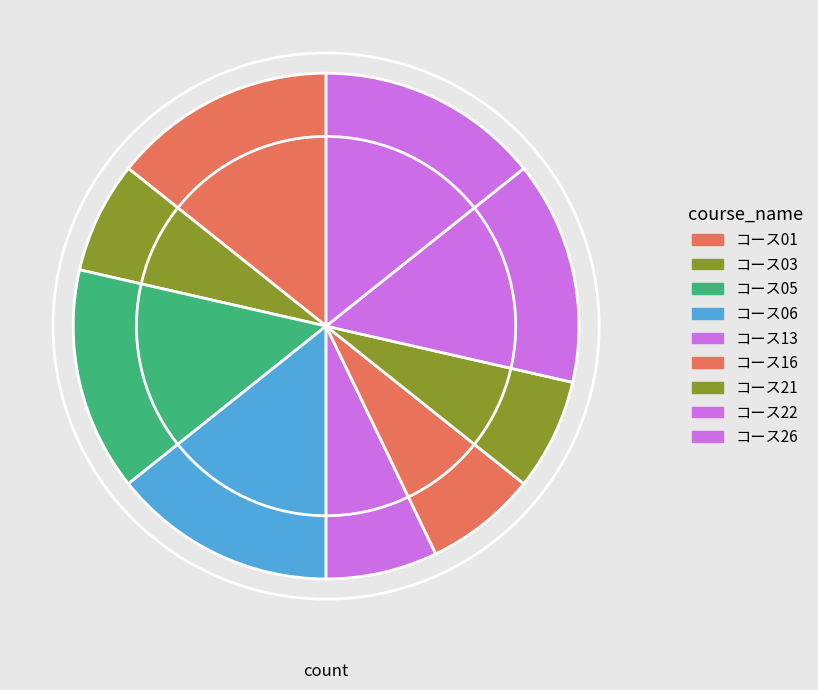

To the nearest percent, what is the difference between the largest and smallest slice percentages?

7%